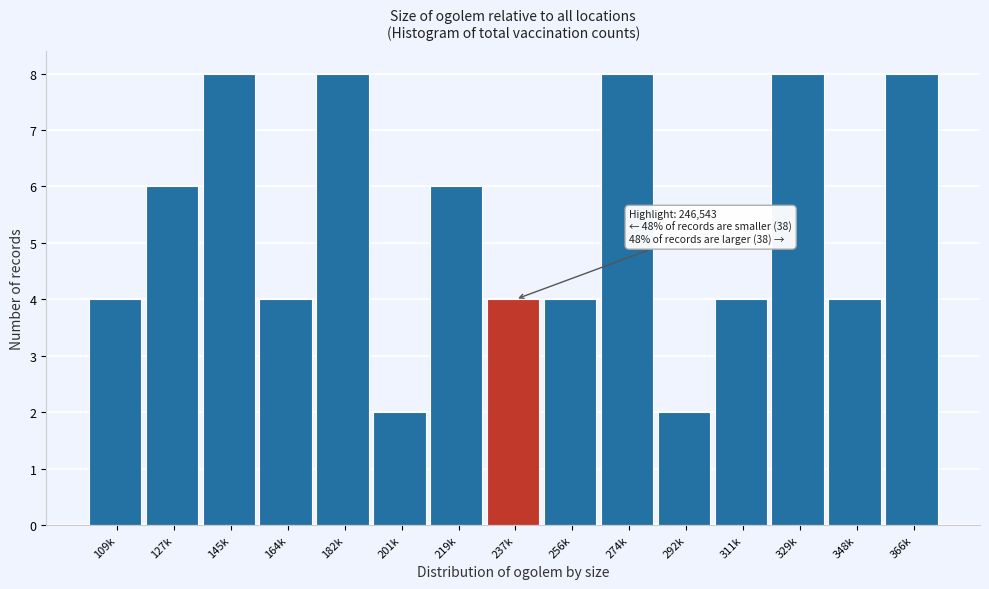

Reading right to left, list all the values displayed in this chart.

366k=8	348k=4	329k=8	311k=4	292k=2	274k=8	256k=4	237k=4	219k=6	201k=2	182k=8	164k=4	145k=8	127k=6	109k=4